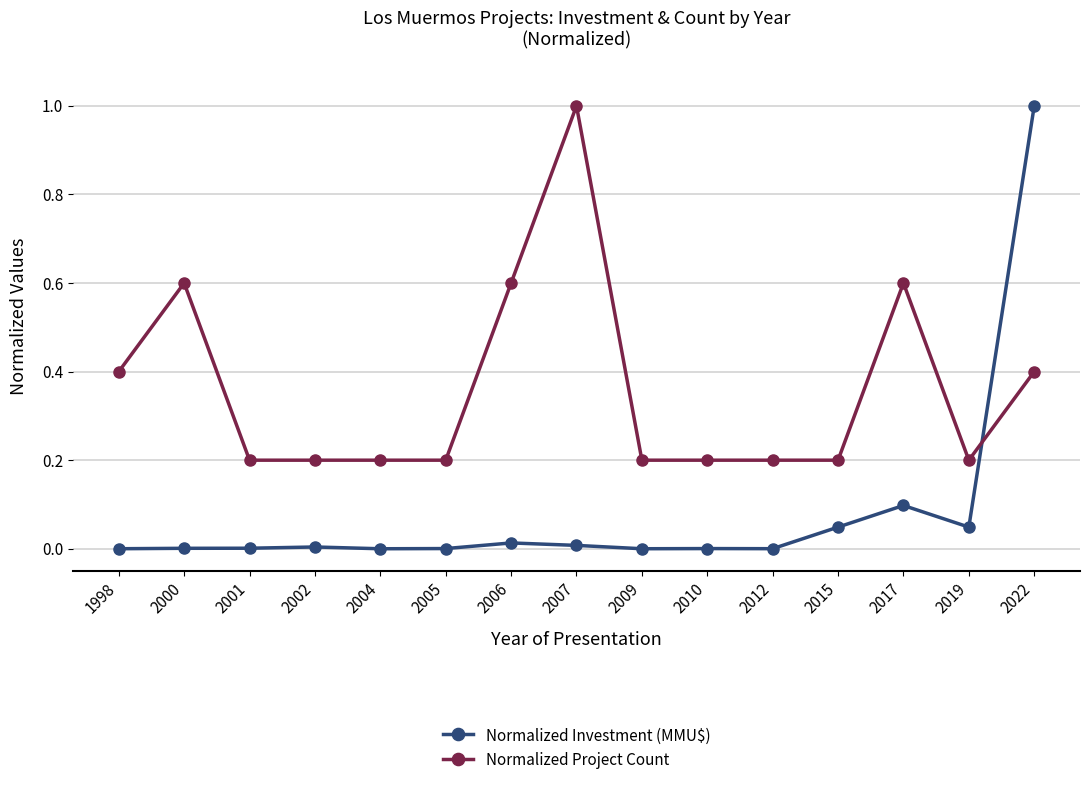

What is the total value across all series at 2012?

0.2